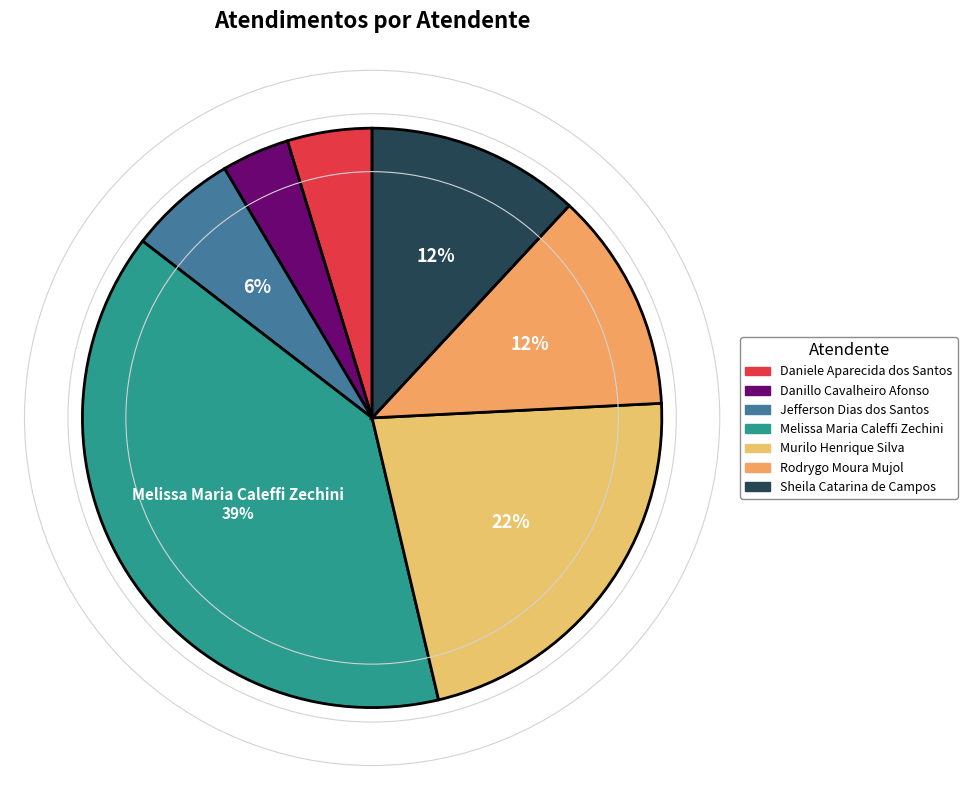

Between Rodrygo Moura Mujol and Daniele Aparecida dos Santos, which is larger?

Rodrygo Moura Mujol